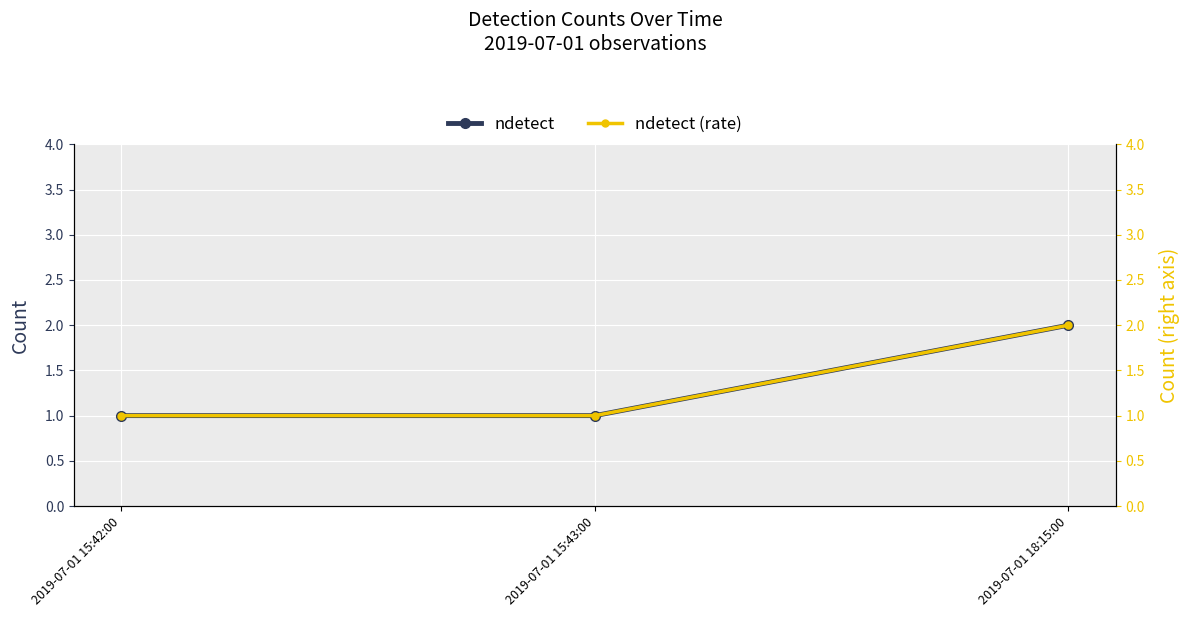

At how many categories does at least one series exceed 1?

1